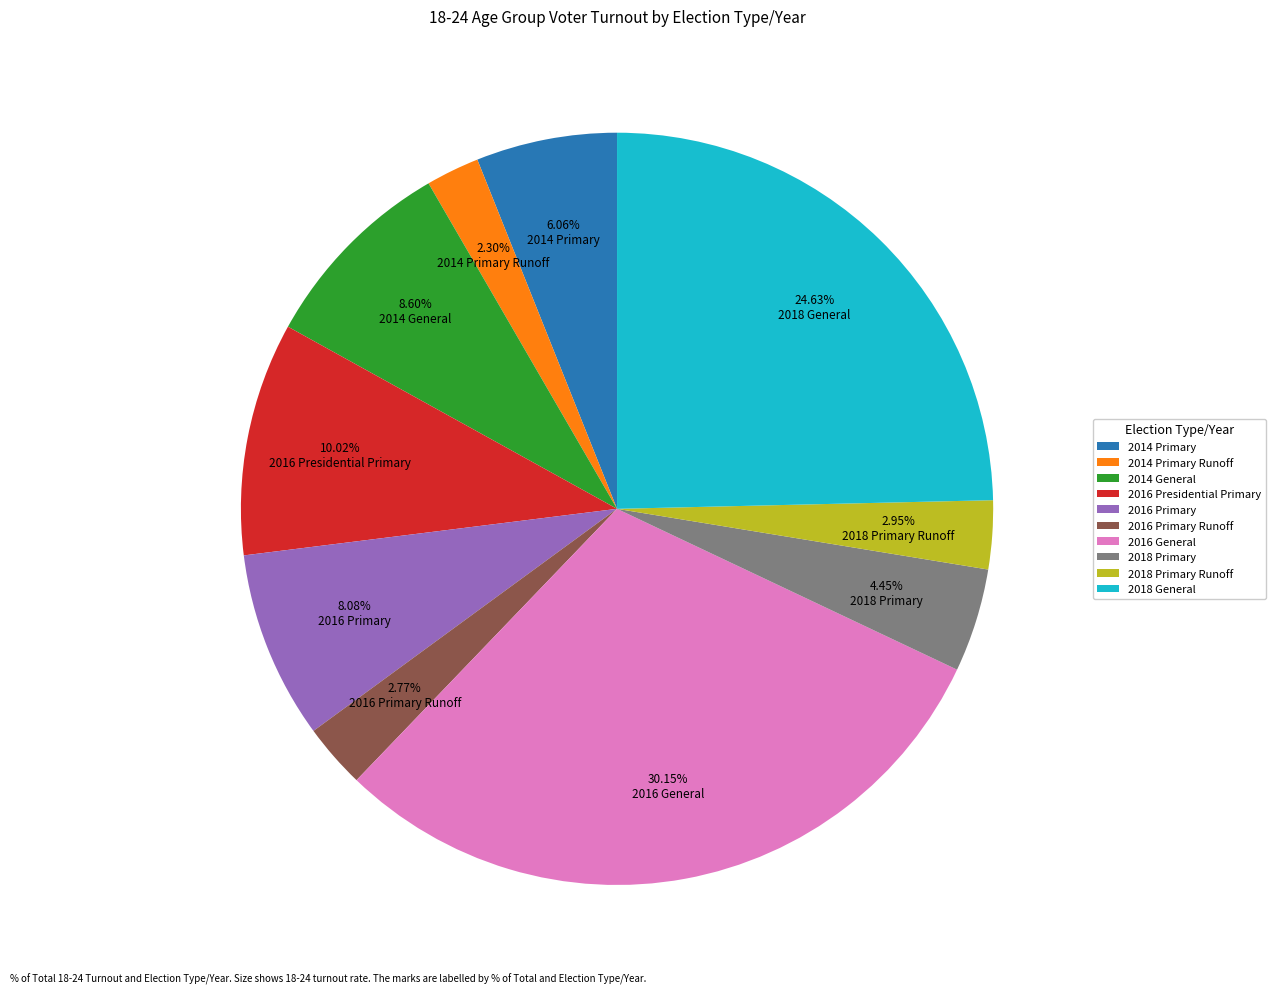

Does any single category account for the majority?

No